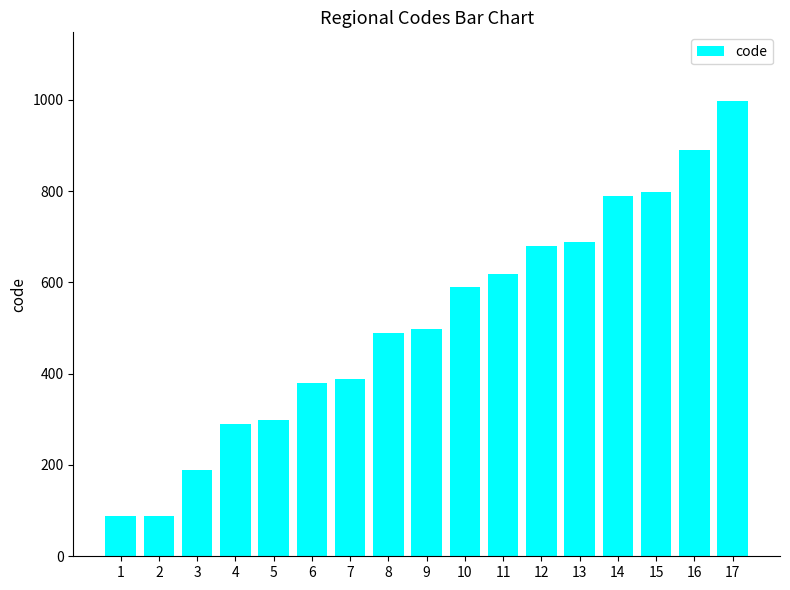

What is the difference between the second highest and minimum values?

801